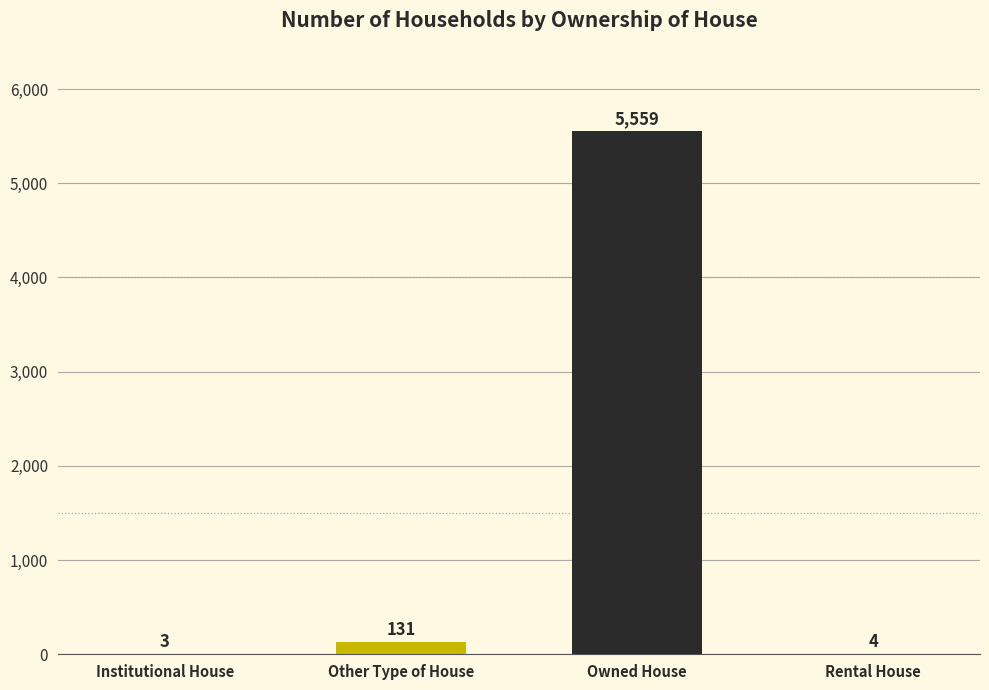

Reading left to right, extract all data points from this chart.

Institutional House=3	Other Type of House=131	Owned House=5559	Rental House=4